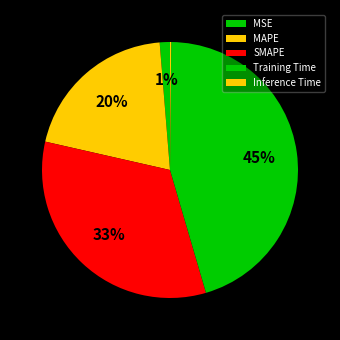

To the nearest percent, what is the average slice percentage?

20%